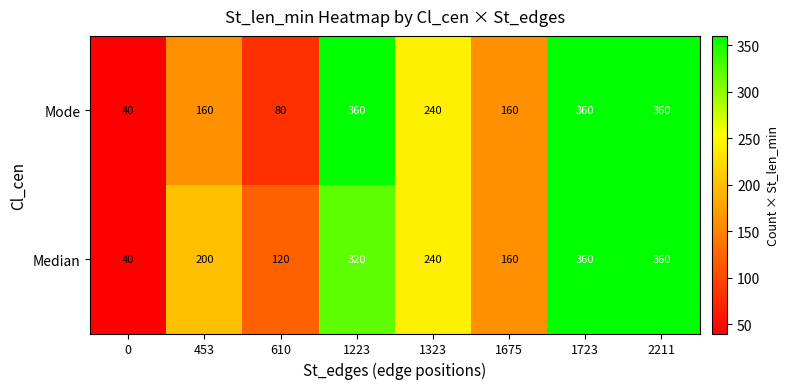

How many Mode values are between 160 and 360?

6